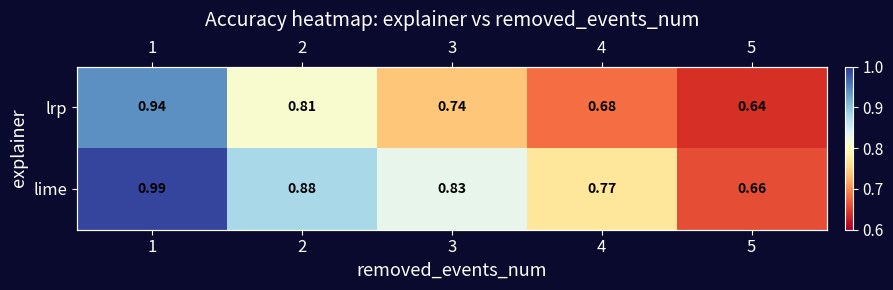

Count the number of data series in this chart.

2